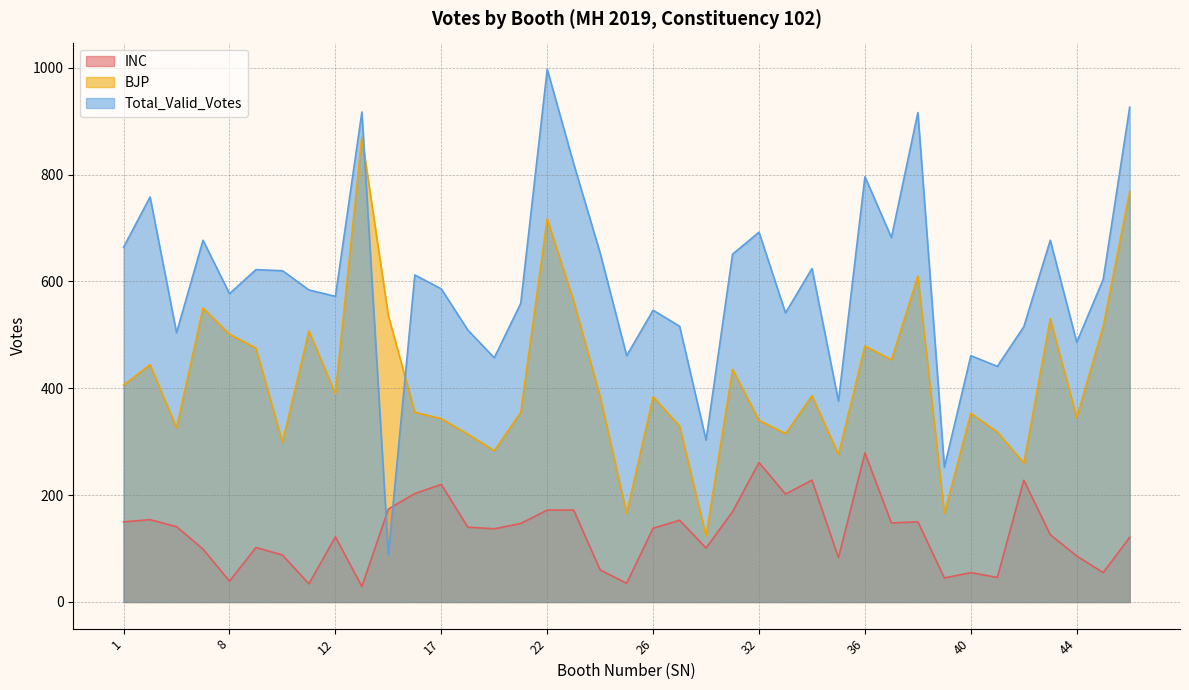

What is the lowest value of the INC series?

29